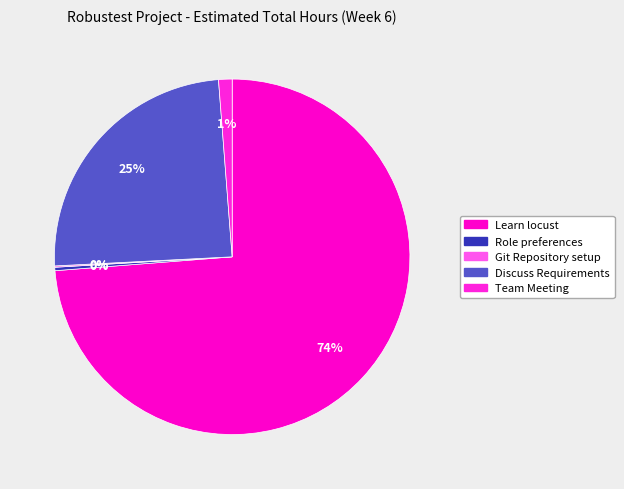

Is Learn locust the majority of the pie?

Yes